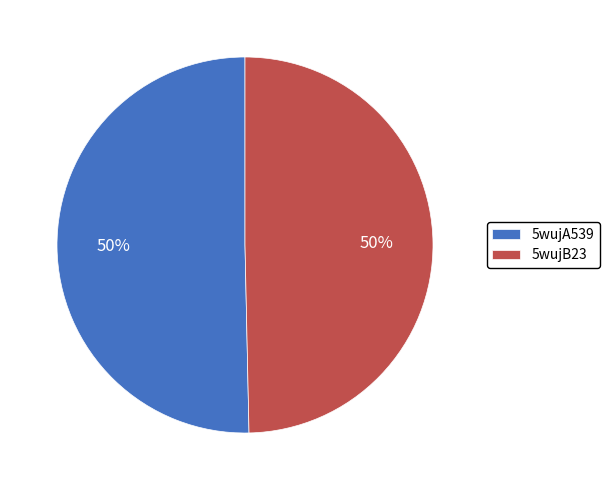

To the nearest percent, what portion does 5wujB23 represent?

50%